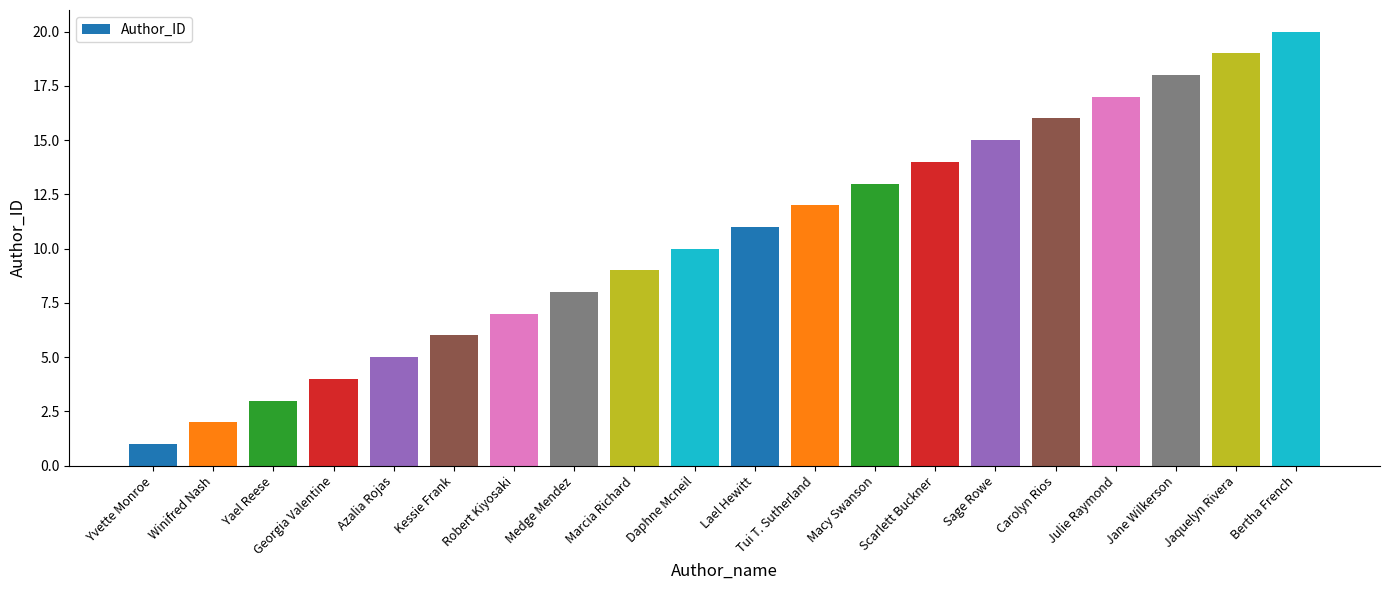

What is the change in value from Medge Mendez to Sage Rowe?

+7